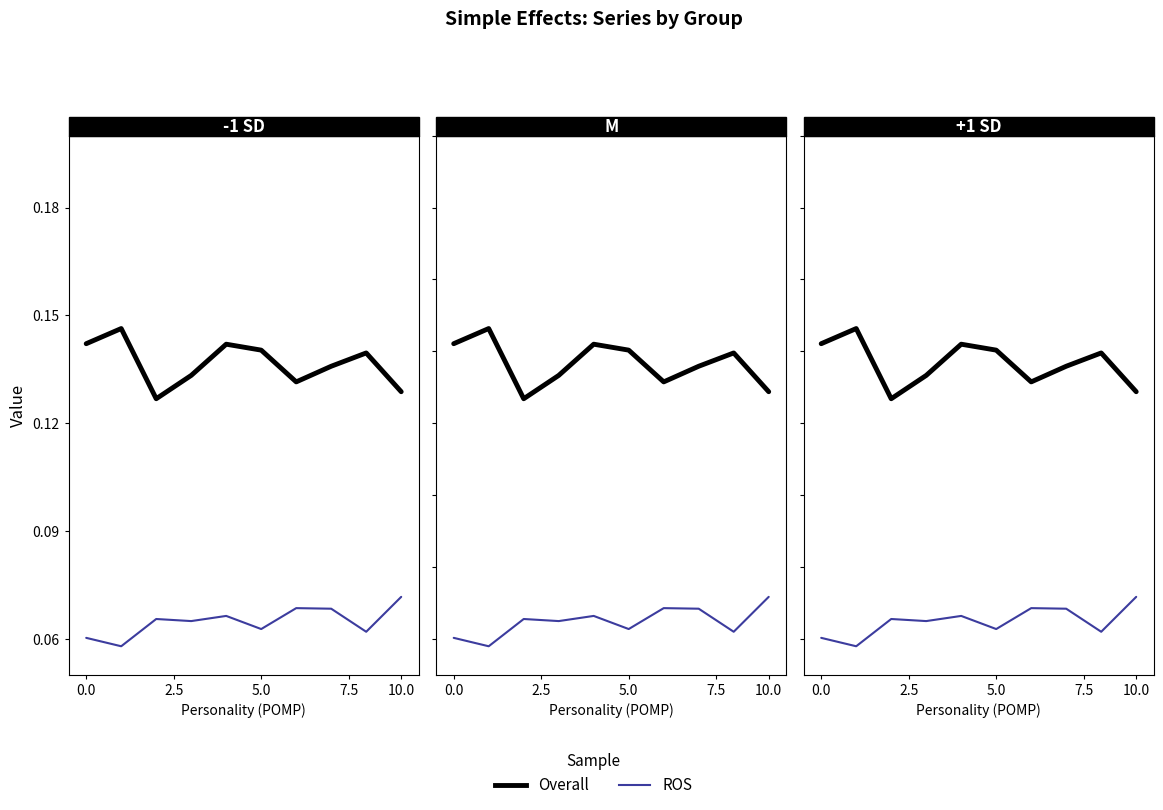

What is the value of the Overall point at the 6th from the left?

0.1